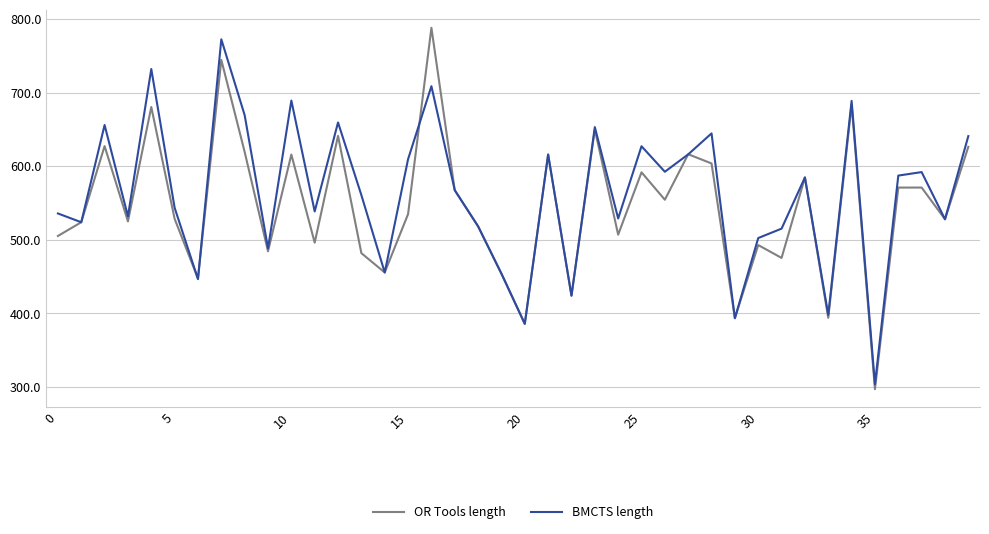

Which series has the widest spread of values?

OR Tools length